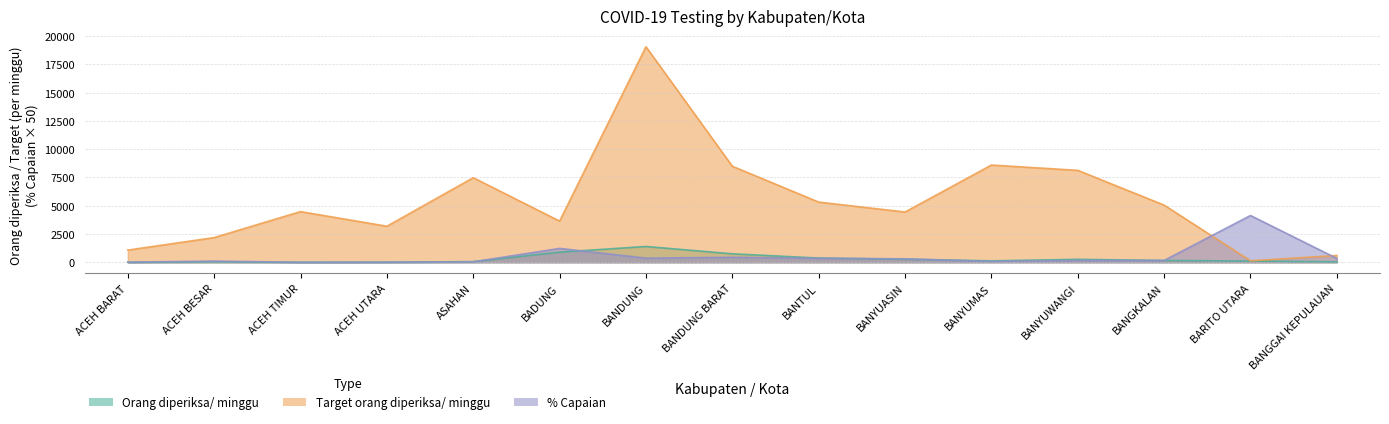

True or false: Orang diperiksa/ minggu has more than 0 interior local peaks.

True